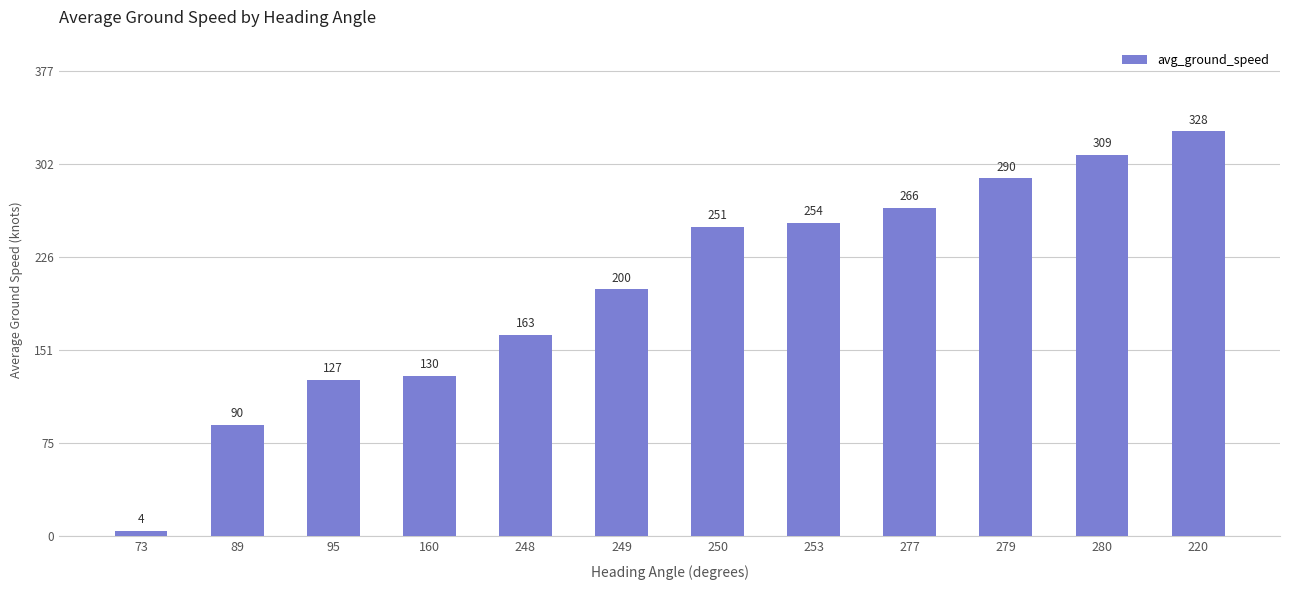

Reading left to right, transcribe all the data shown in this chart.

4	90	127	130	163	200	251	254	266	290	309	328